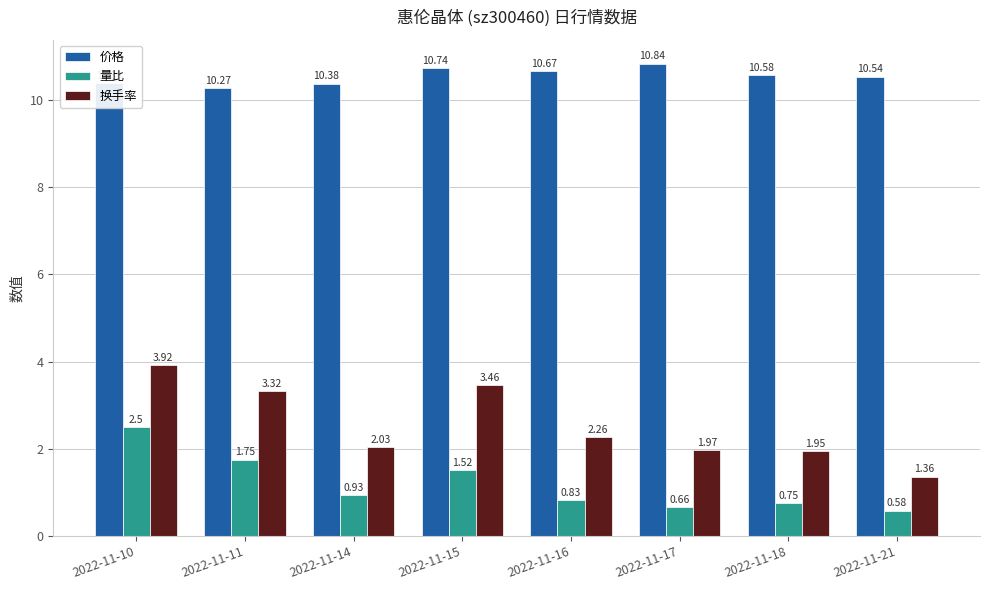

Rank the categories by 量比 value from lowest to highest.

2022-11-21, 2022-11-17, 2022-11-18, 2022-11-16, 2022-11-14, 2022-11-15, 2022-11-11, 2022-11-10